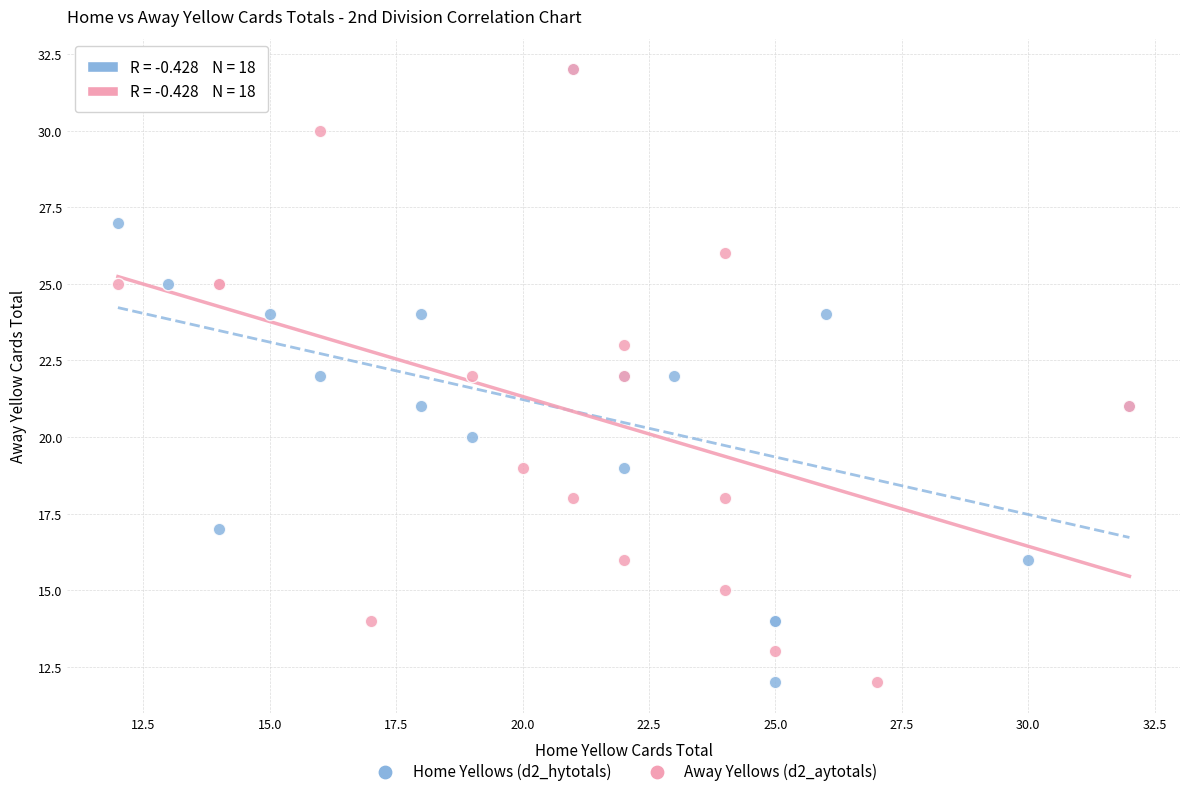

What are all the series names shown in the legend?

Home Yellows (d2_hytotals), Away Yellows (d2_aytotals)